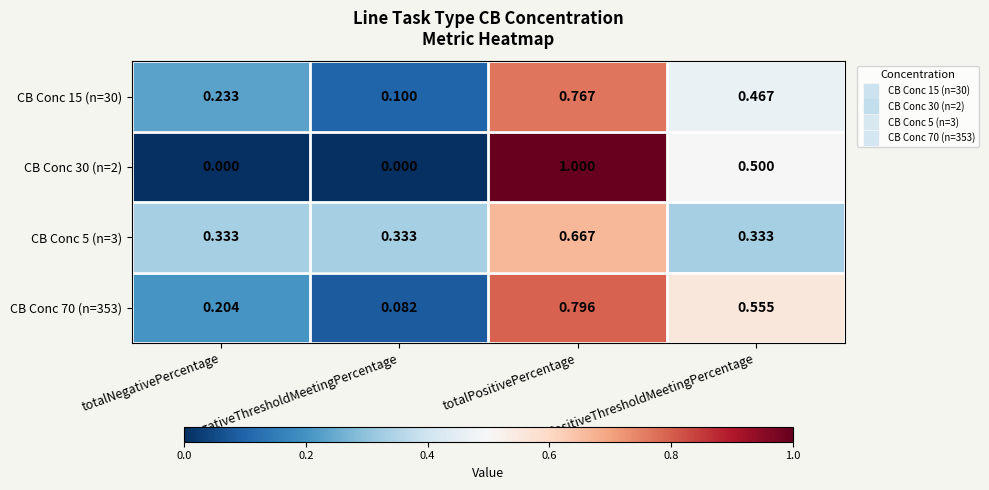

Which series has the widest spread of values?

CB Conc 30 (n=2)